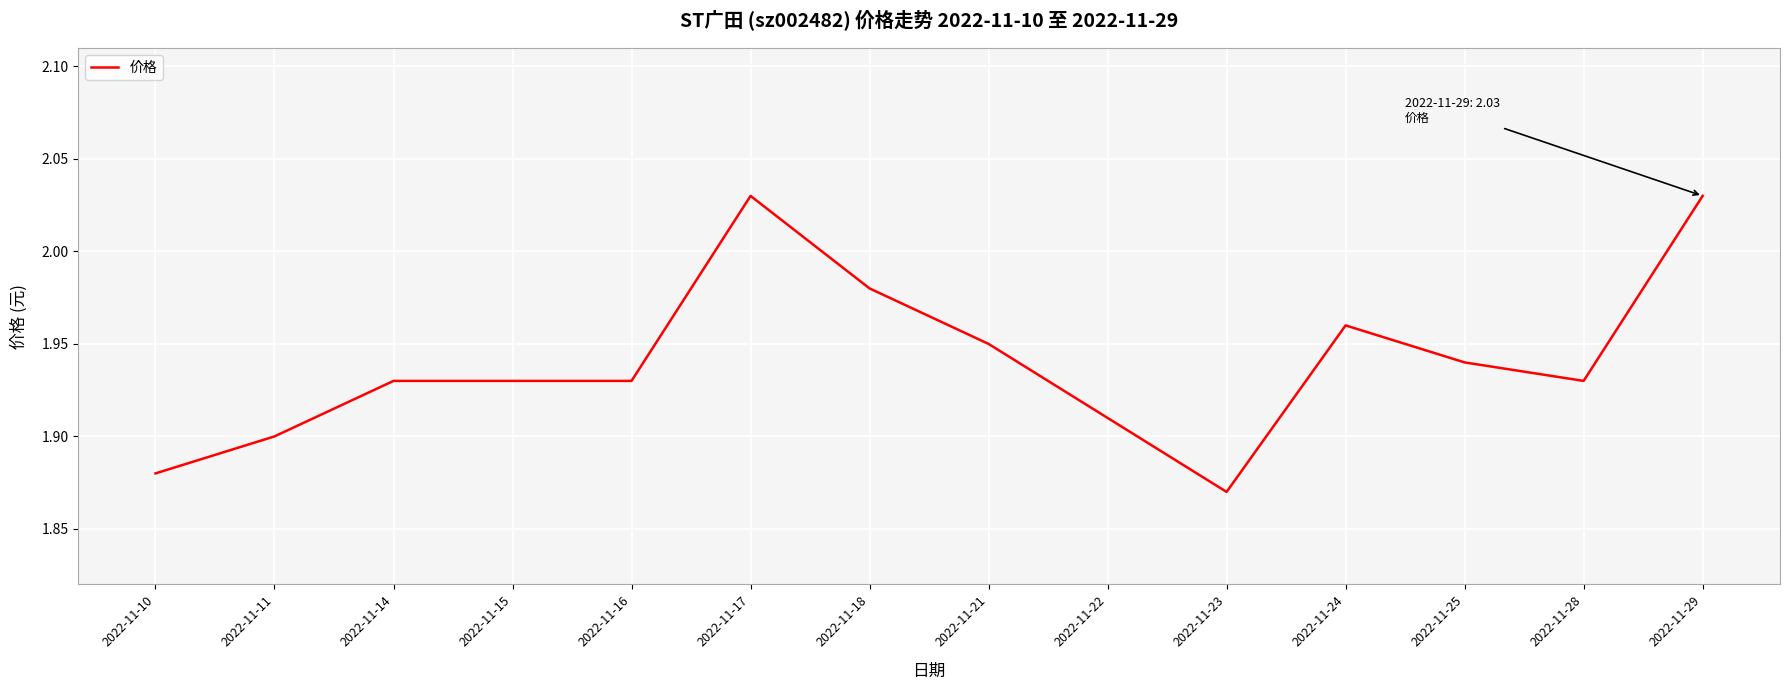

The value at 2022-11-14 is 1.2. True or false?

False